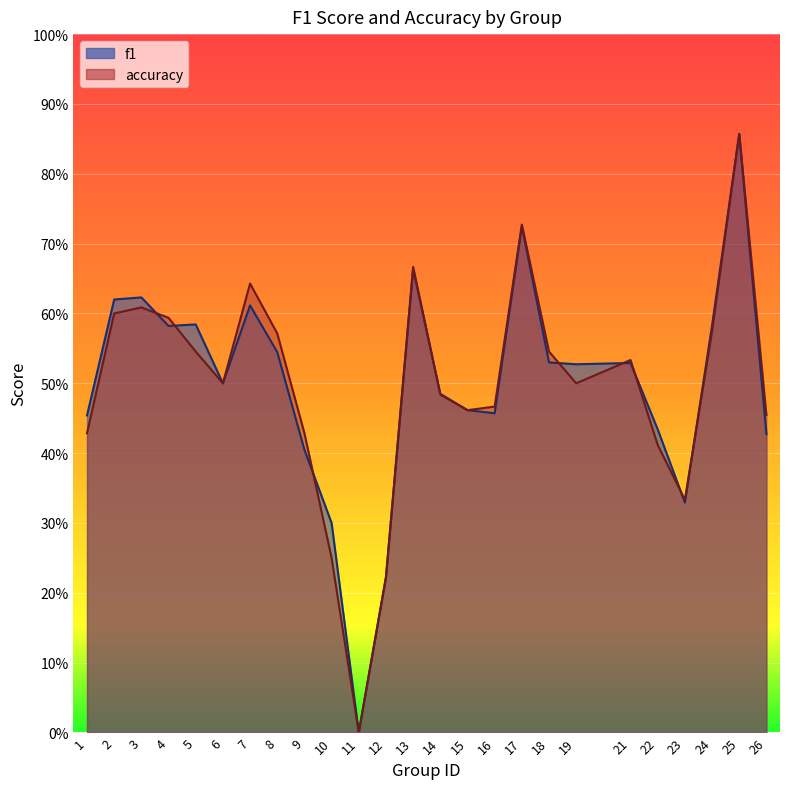

Reading right to left, list all the values displayed in this chart.

f1: 0.4	0.9	0.6	0.3	0.4	0.5	0.5	0.5	0.7	0.5	0.5	0.5	0.7	0.2	0.0	0.3	0.4	0.5	0.6	0.5	0.6	0.6	0.6	0.6	0.5
accuracy: 0.5	0.9	0.6	0.3	0.4	0.5	0.5	0.5	0.7	0.5	0.5	0.5	0.7	0.2	0.0	0.2	0.4	0.6	0.6	0.5	0.5	0.6	0.6	0.6	0.4